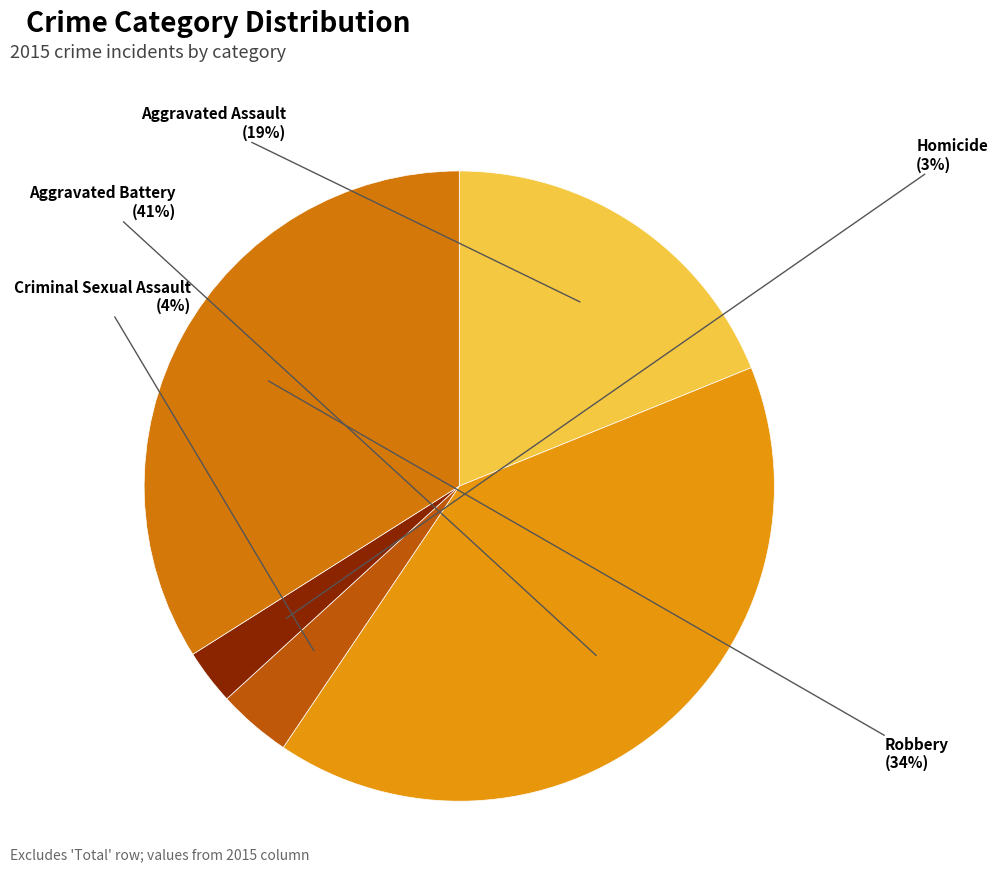

What is the largest slice in the pie chart?

Aggravated Battery